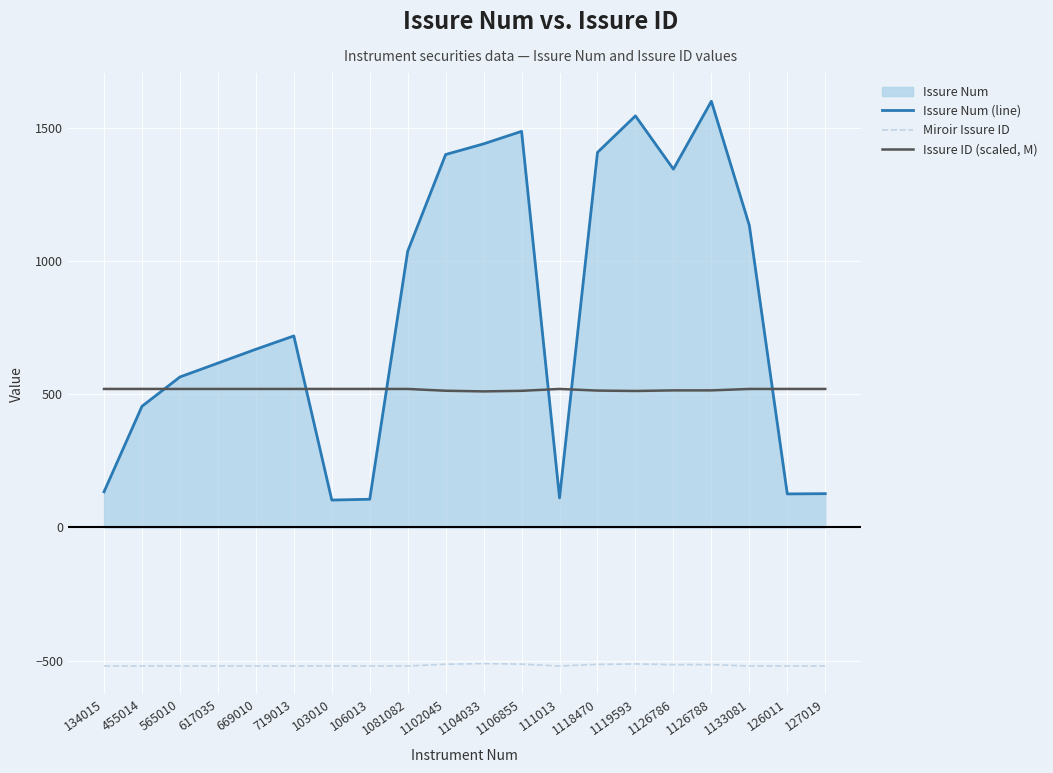

At which label does Issure ID (scaled, M) reach its minimum?

1104033